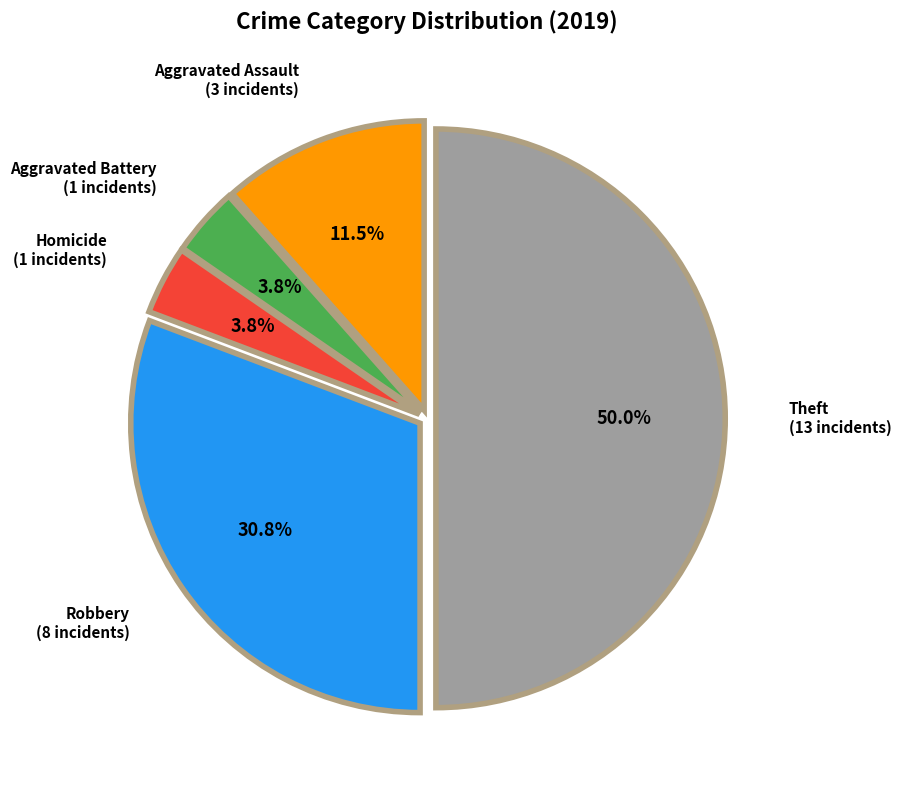

Which slice is the largest?

Theft